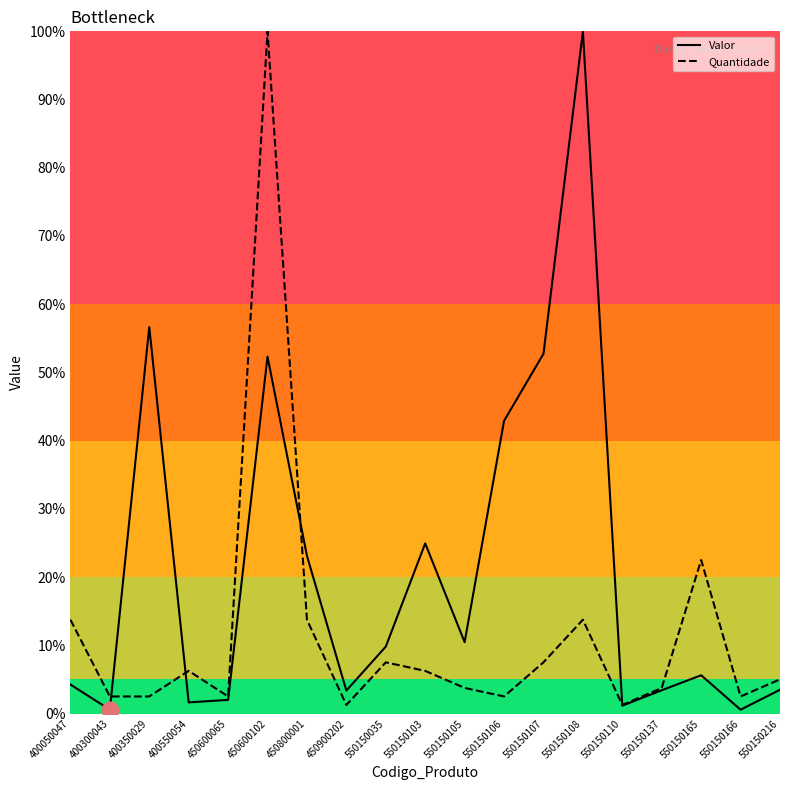

What is the total value across all series at 550150137?

7.2